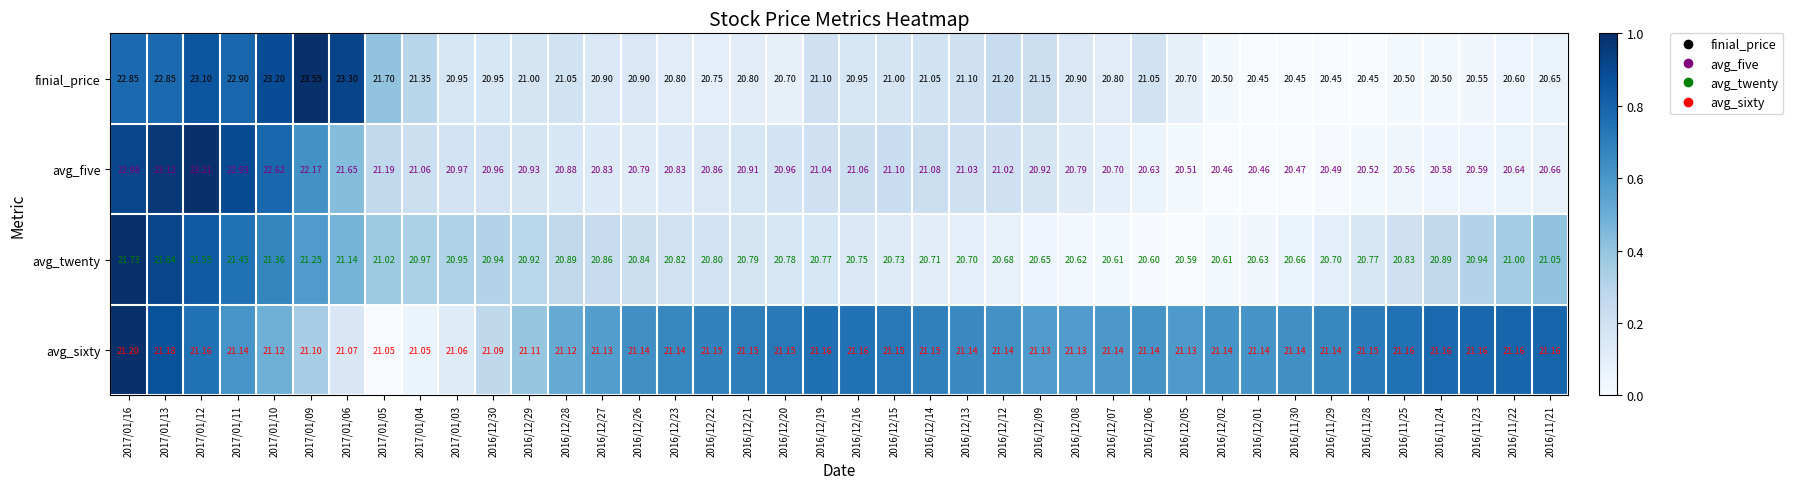

Is the value of avg_five at 2016/12/27 greater than the value of finial_price at 2016/12/19?

No